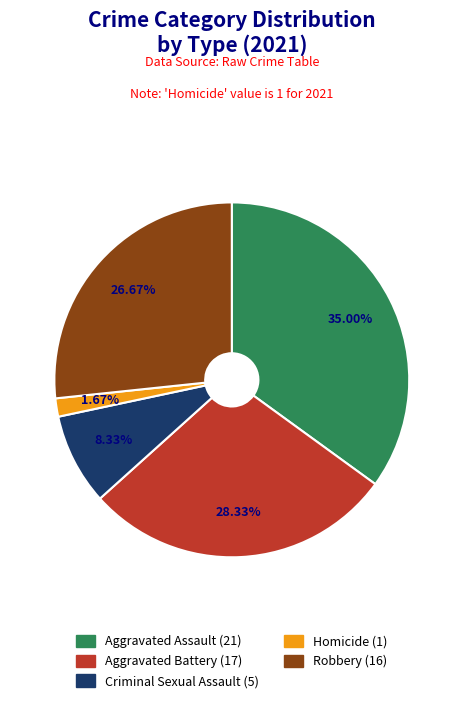

How many segments does this pie chart have?

5